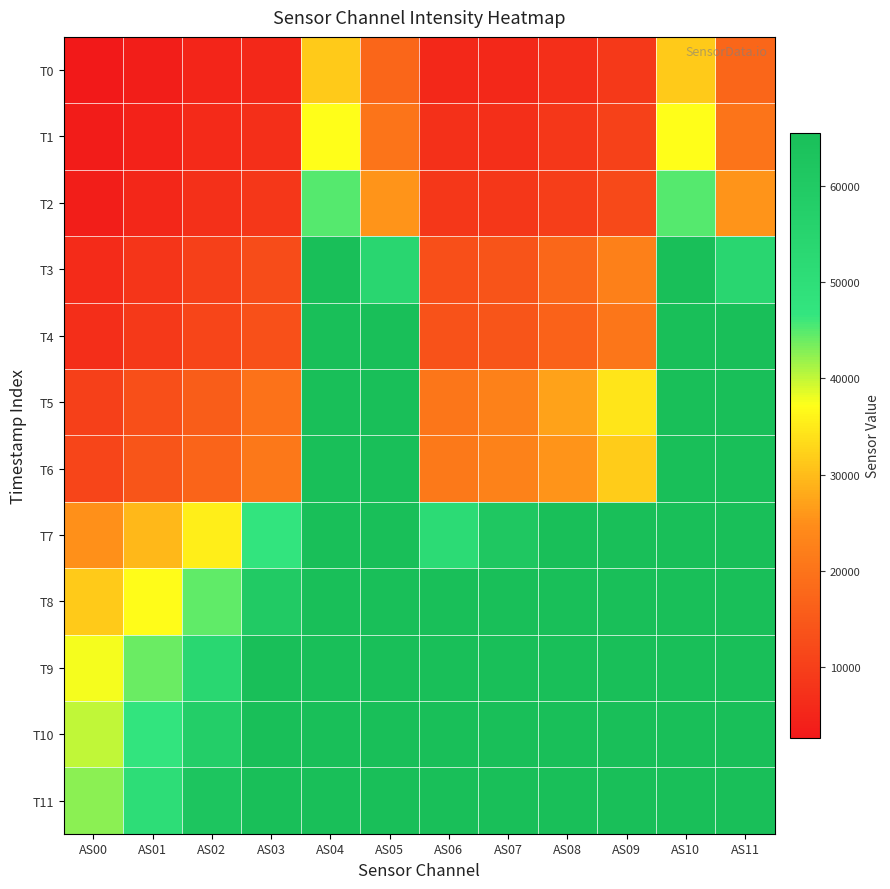

At how many categories does at least one series exceed 29026?

12